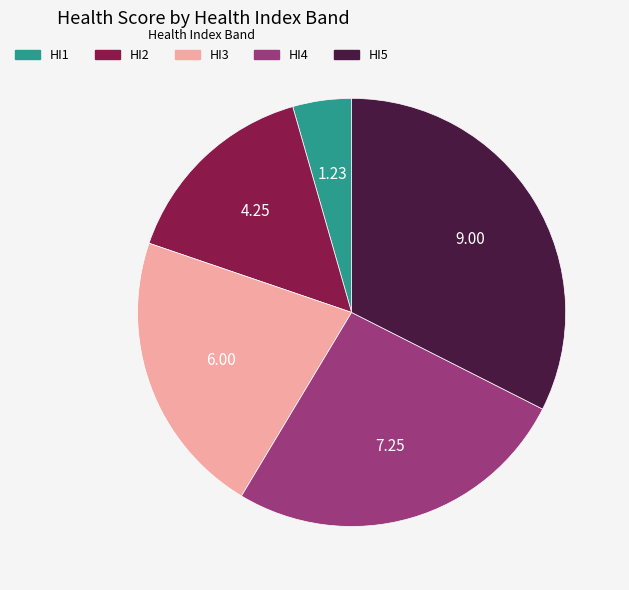

How many segments does this pie chart have?

5